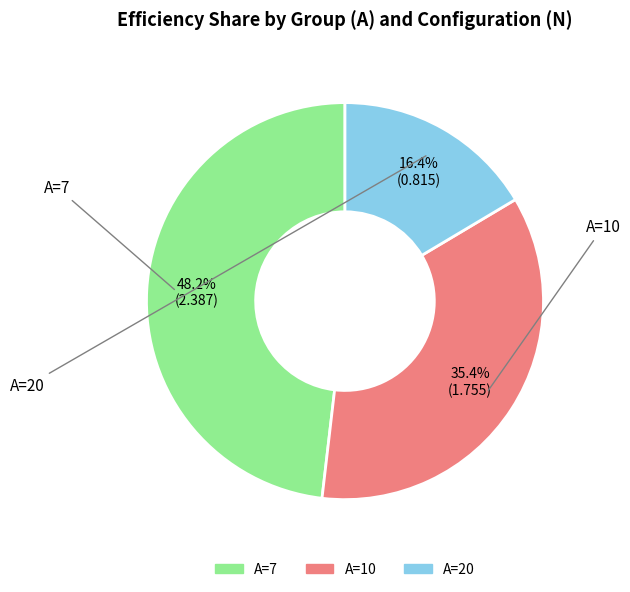

Is there any slice that represents more than half of the pie?

No